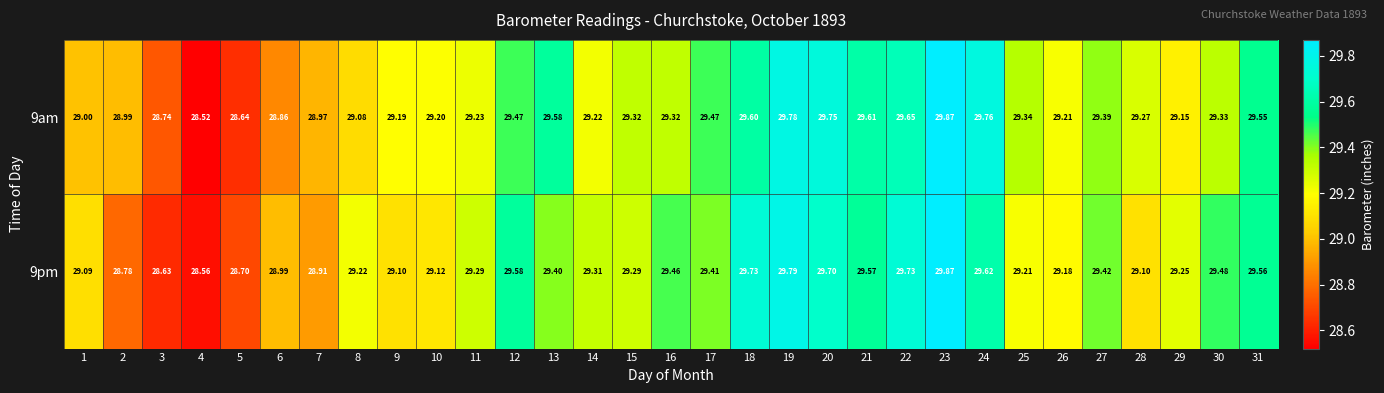

Is the value of 9am at 6 greater than the value of 9pm at 26?

No